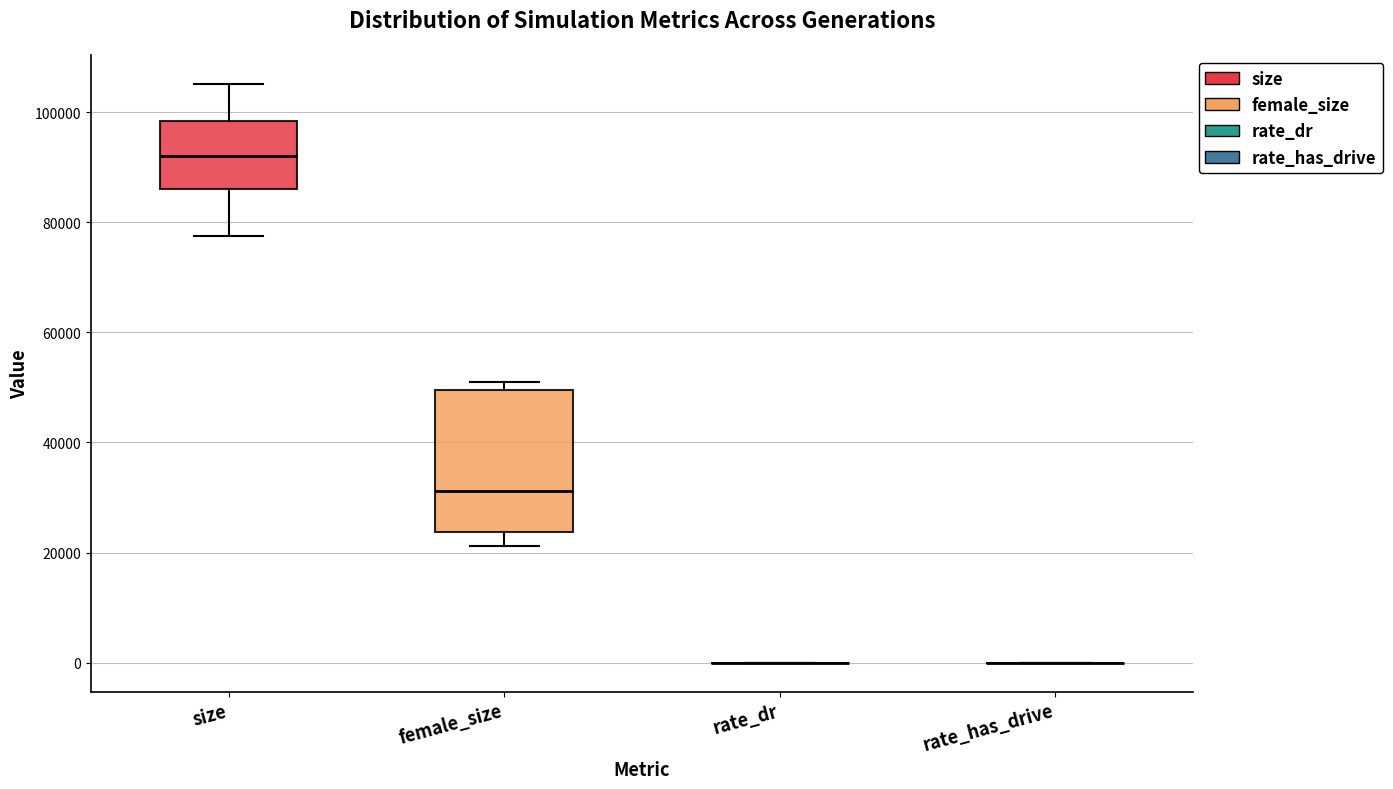

Reading left to right, read every box against the y-axis: the position of its median line, the range the box covers, and the ends of its whiskers. The values are not printed on the chart, so give them approximately, as read against the axis.

size: median 92000, box 86000 to 98000, whiskers 78000 to 106000
female_size: median 32000, box 24000 to 50000, whiskers 22000 to 50000 (just above the box's upper edge)
rate_dr: box collapsed to a line at 0, whiskers 0 to 0
rate_has_drive: box collapsed to a line at 0, whiskers 0 to 0